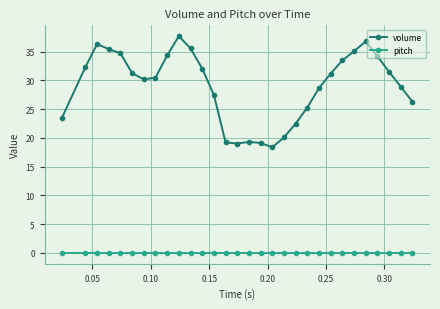

Which series has the largest range (max minus min)?

volume